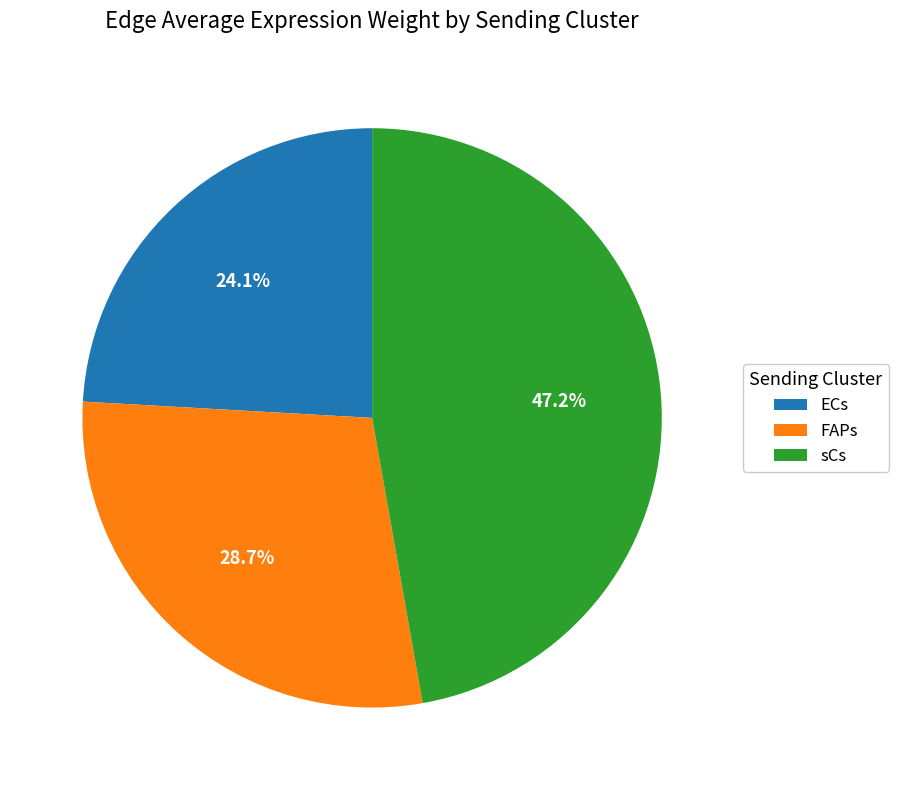

True or false: sCs accounts for 36% of the total.

False